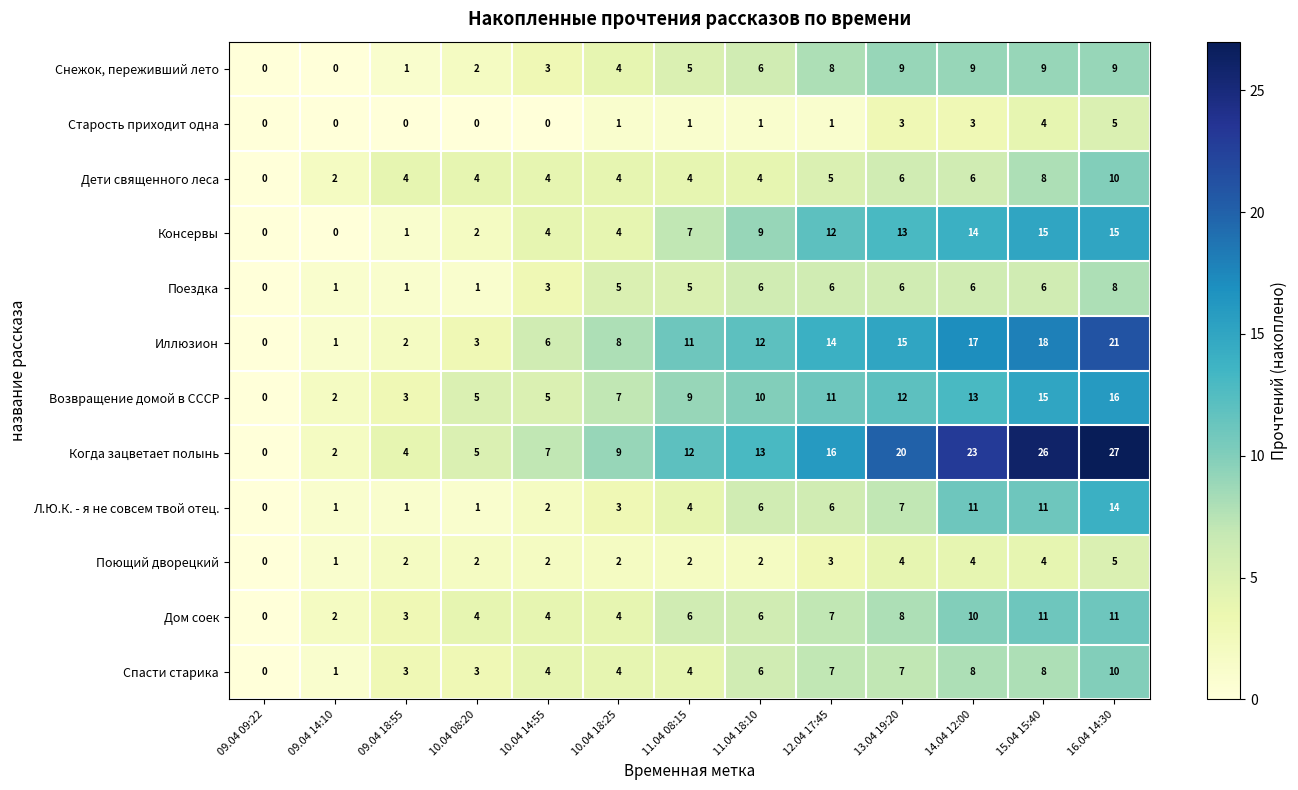

Which category has the highest value in the Л.Ю.К. - я не совсем твой отец. series?

16.04 14:30